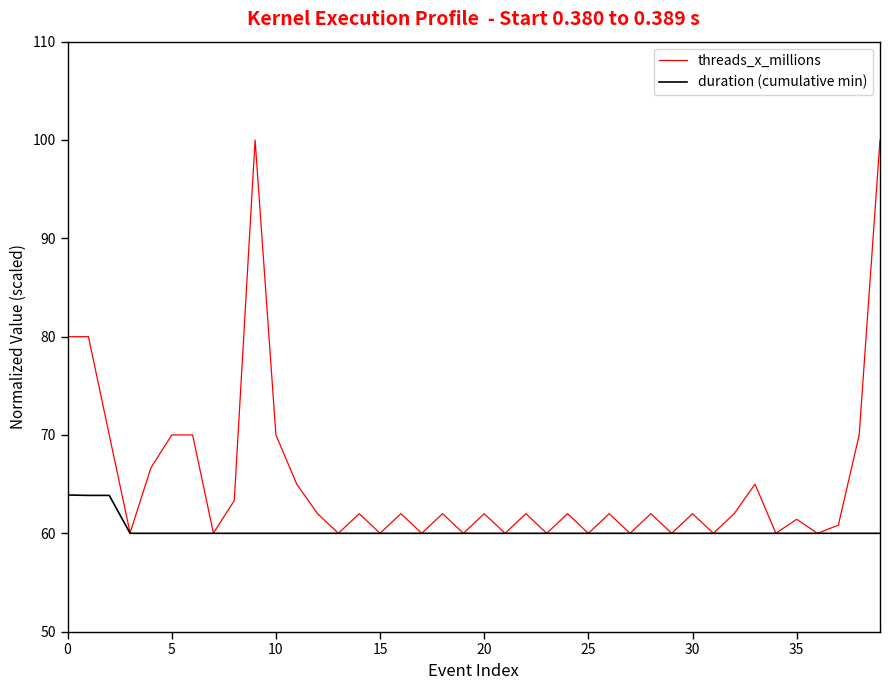

What is the sum of all duration (cumulative min) values?

2411.6